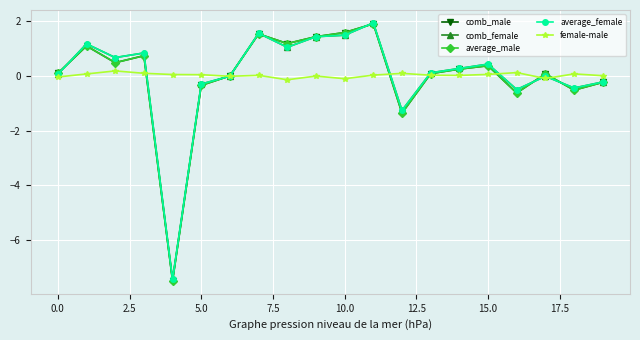

What is the value of the average_female point at the 9th from the left?

1.1